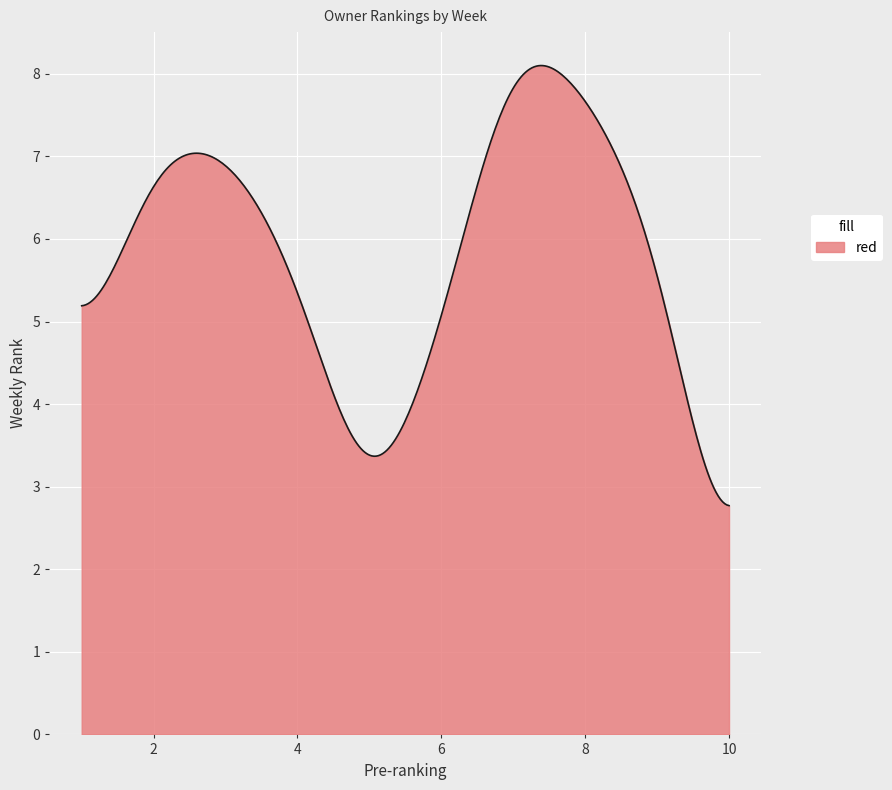

What is the minimum value shown in the chart?

2.8